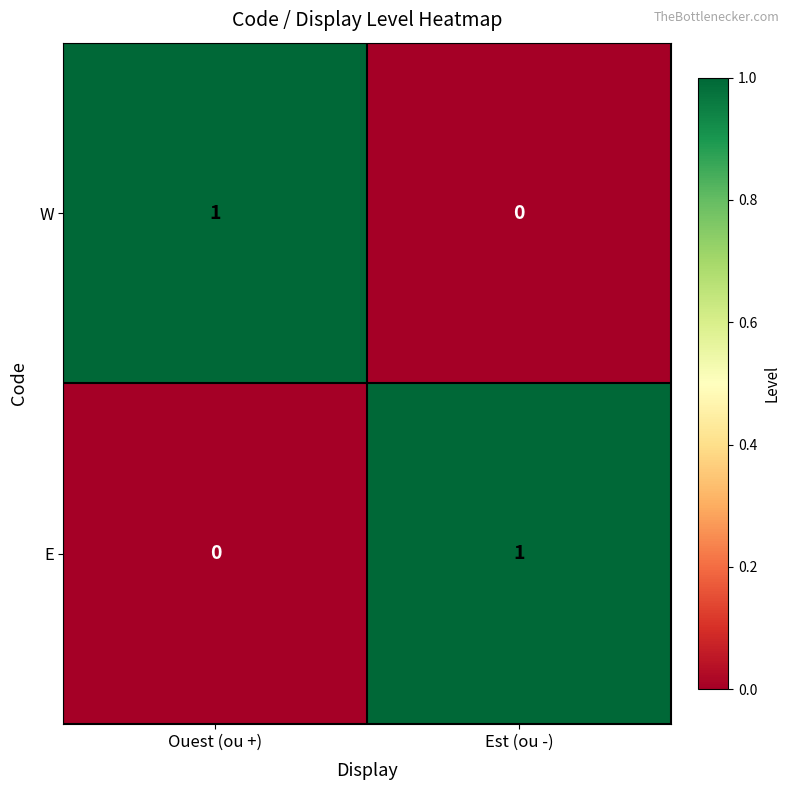

At which label is E closest to 0?

Ouest (ou +)